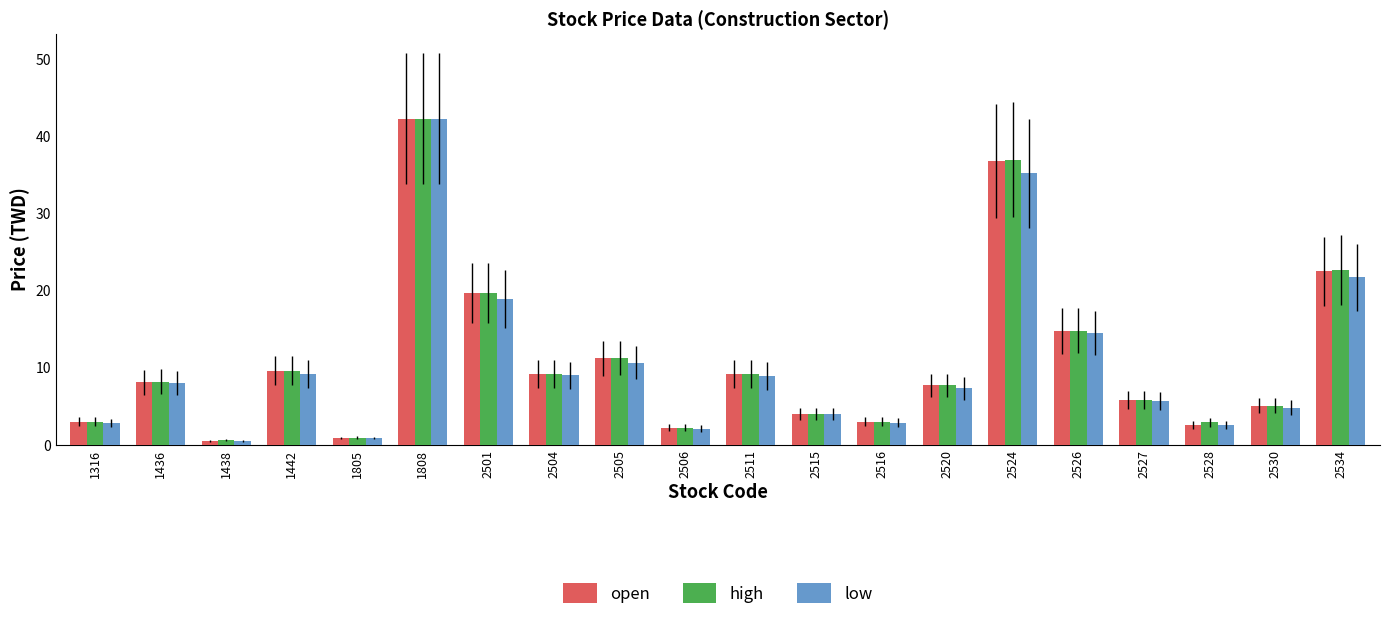

How many data points does each series have?

20